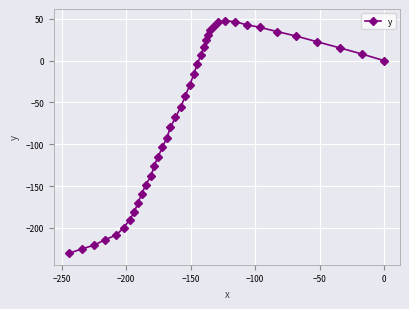

What is the value of the 21st point from the left?

-29.1